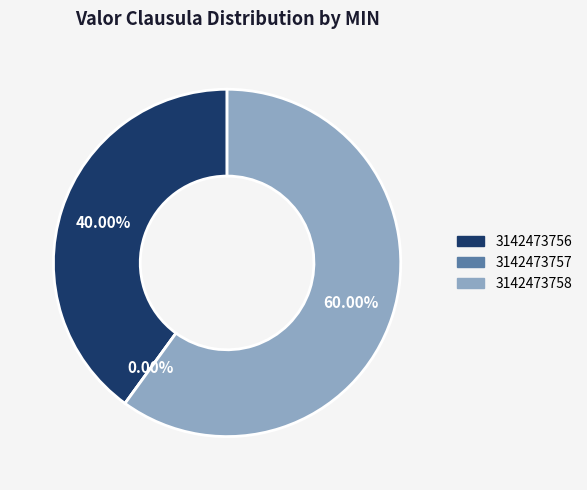

Combined, what portion of the pie is 3142473757 and 3142473758?

60.0%